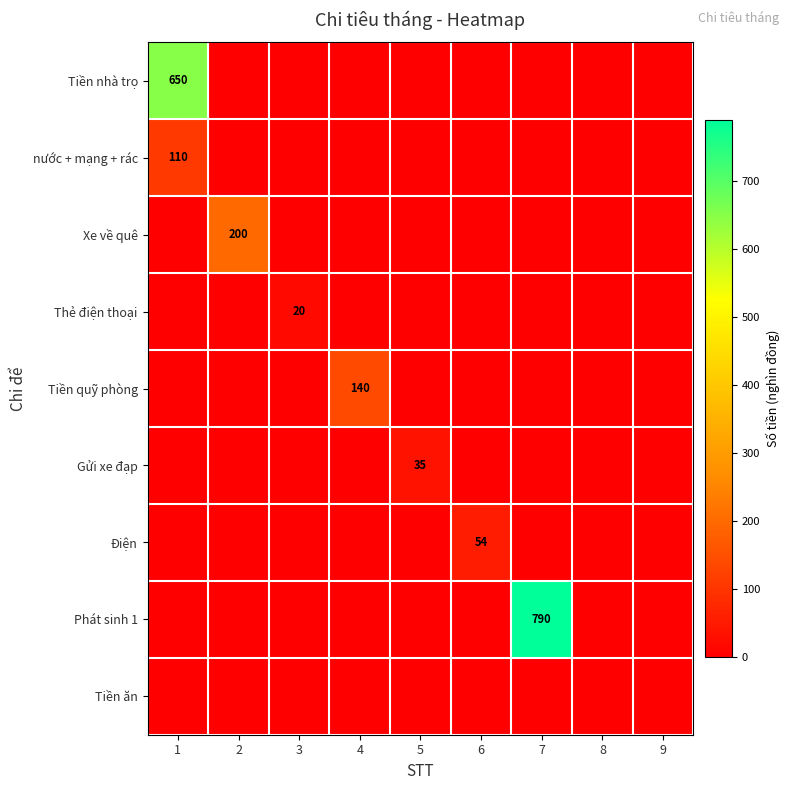

The value of Thẻ điện thoại at 3 is 20. True or false?

True